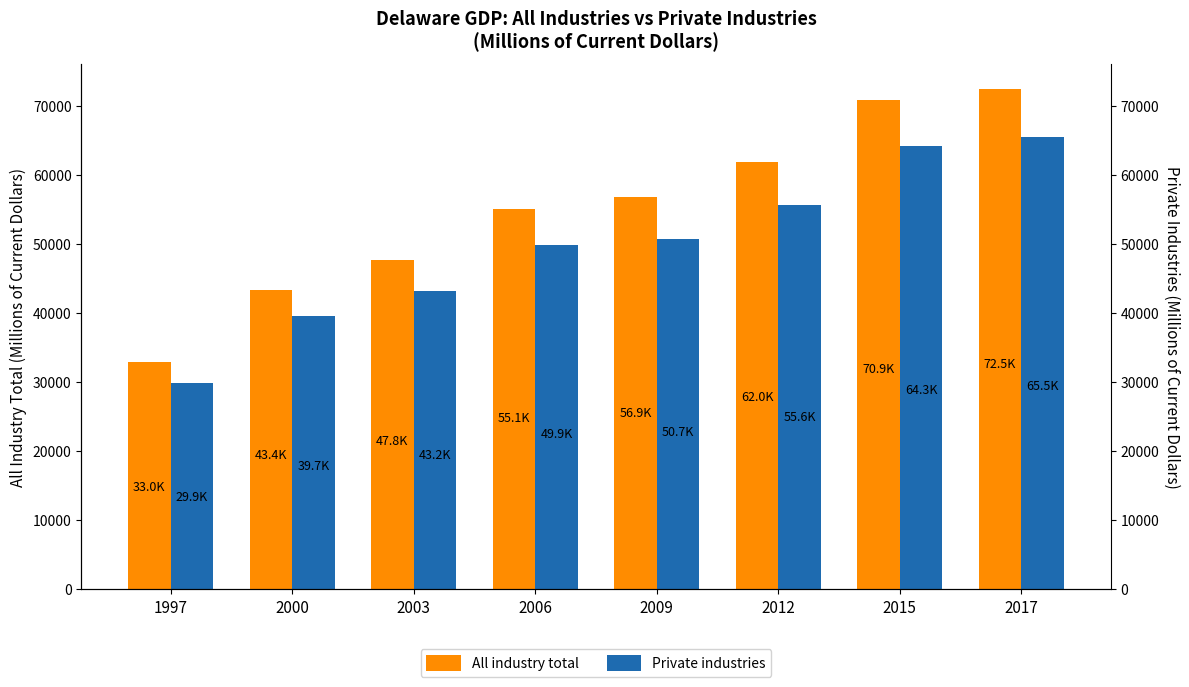

Where does the All industry total series first go above 56871?

2009